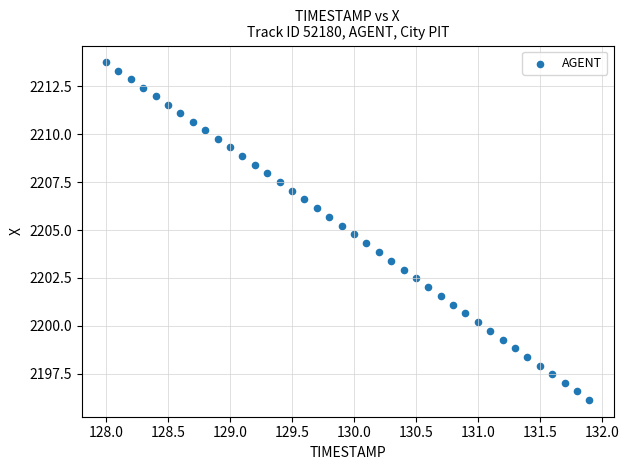

What is the range of X values (max minus min)?

3.9